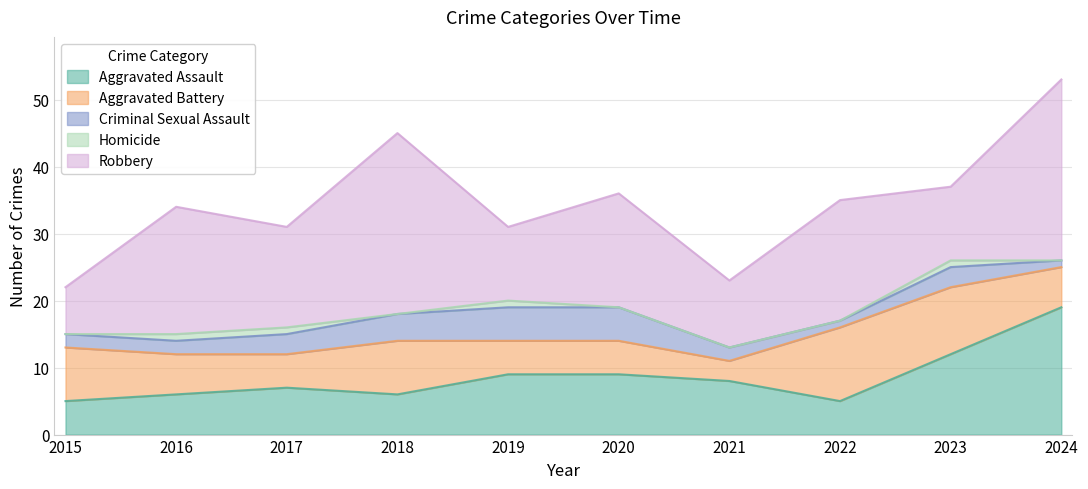

Does the chart have visible grid lines?

Yes